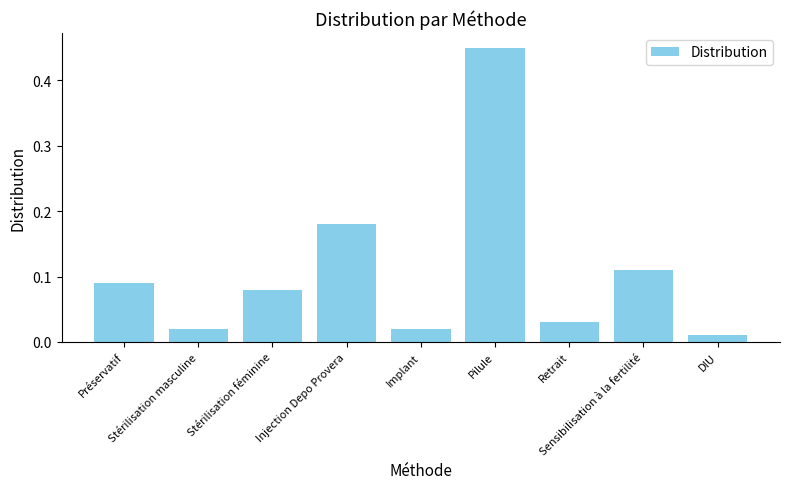

The value at Stérilisation féminine is 0.0. True or false?

False